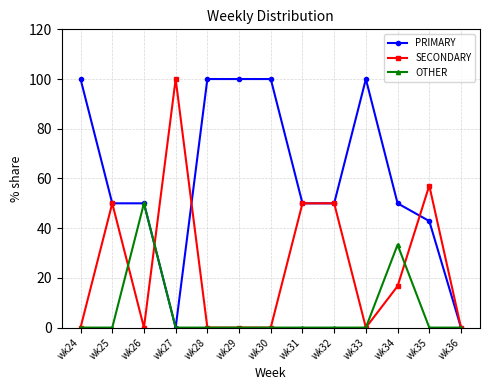

What is the maximum value for SECONDARY?

100.0